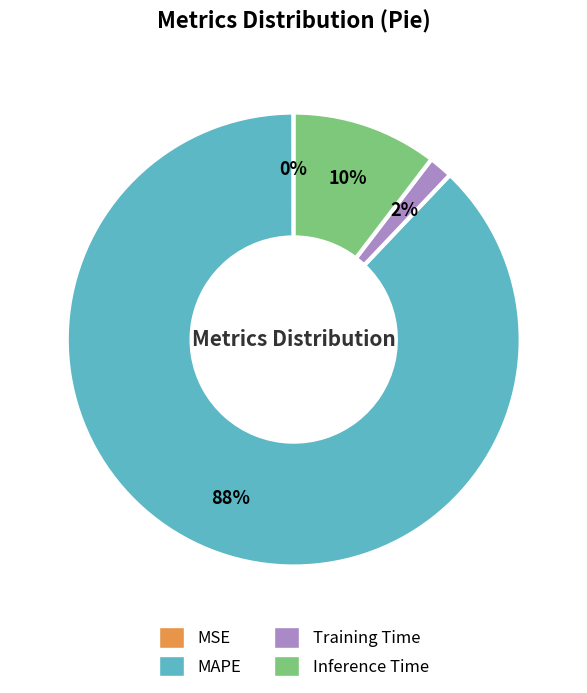

Do Training Time and MAPE together represent more than half of the pie?

Yes